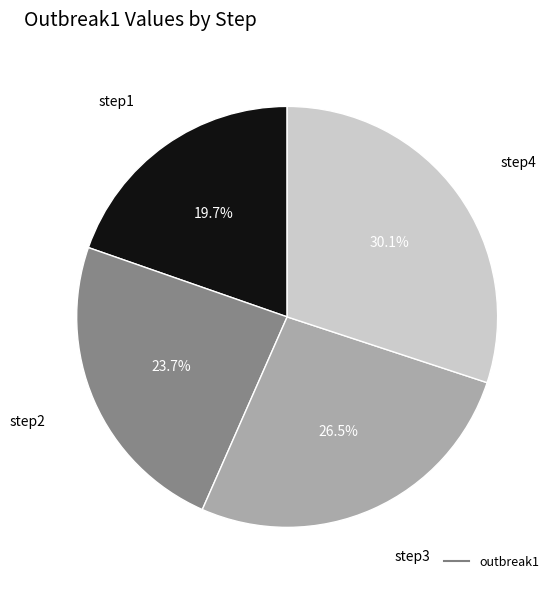

Is there a majority slice in this chart?

No